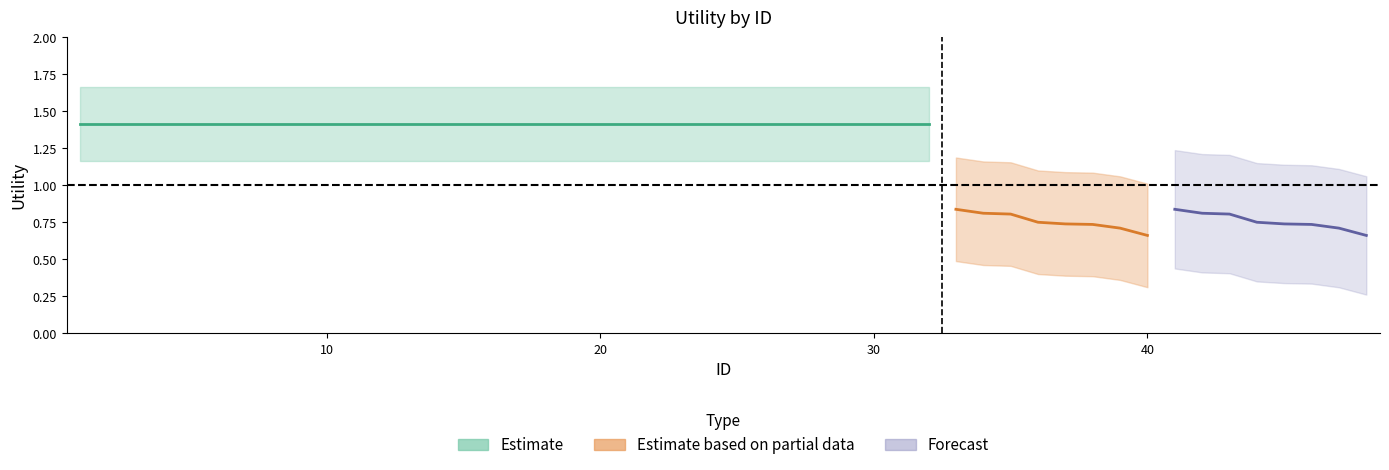

What is the difference between the second highest and second lowest values in the Forecast series?

0.1